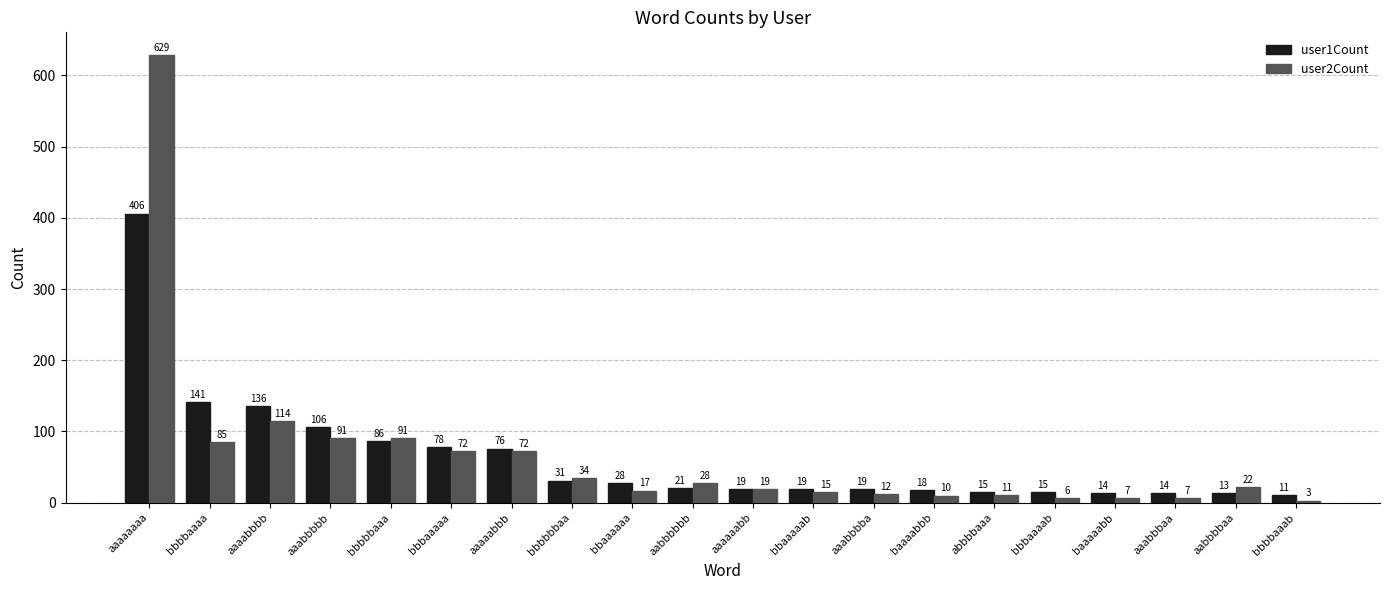

Are the bars grouped side by side (vs. stacked)?

Yes